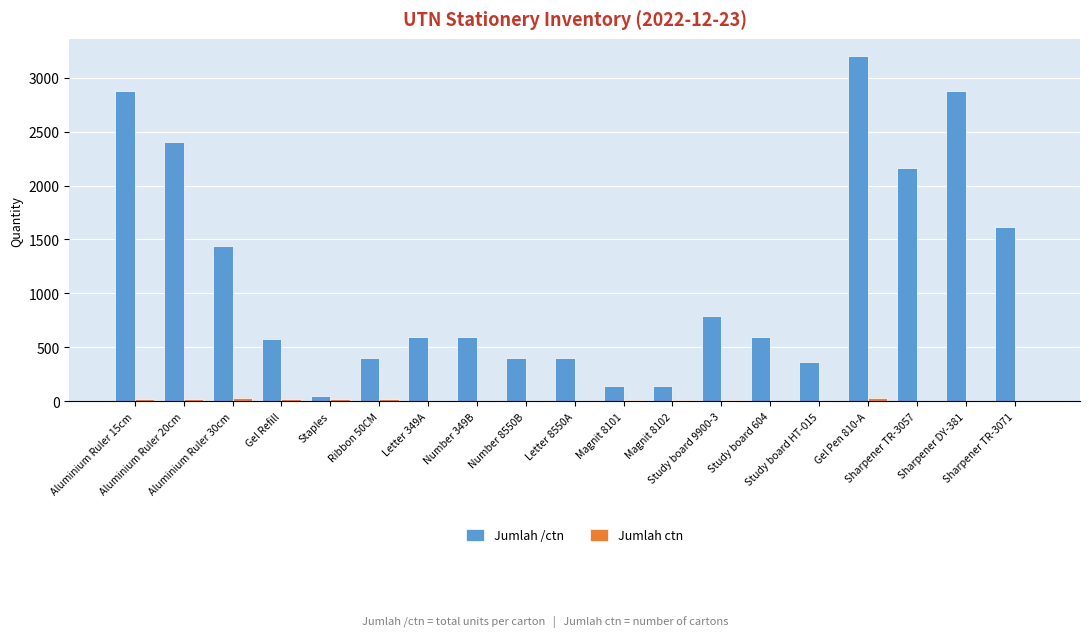

What is the total value across all series at Aluminium Ruler 15cm?

2899